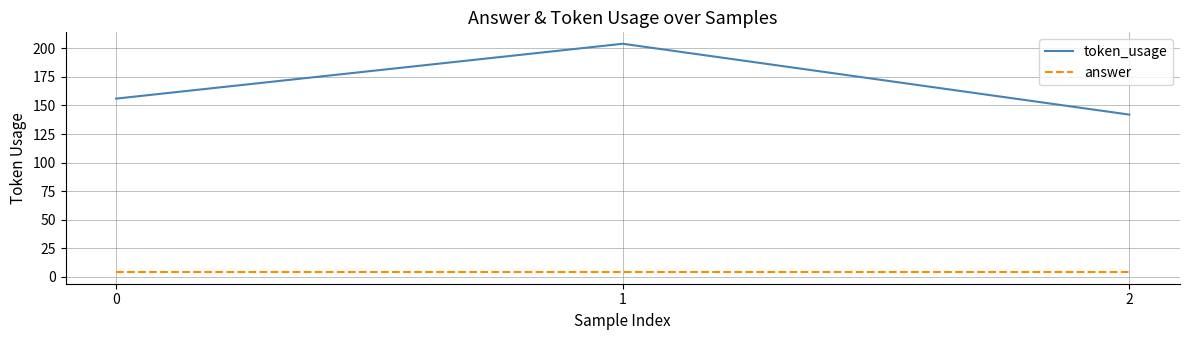

Which series changed the most between 0 and 2?

token_usage